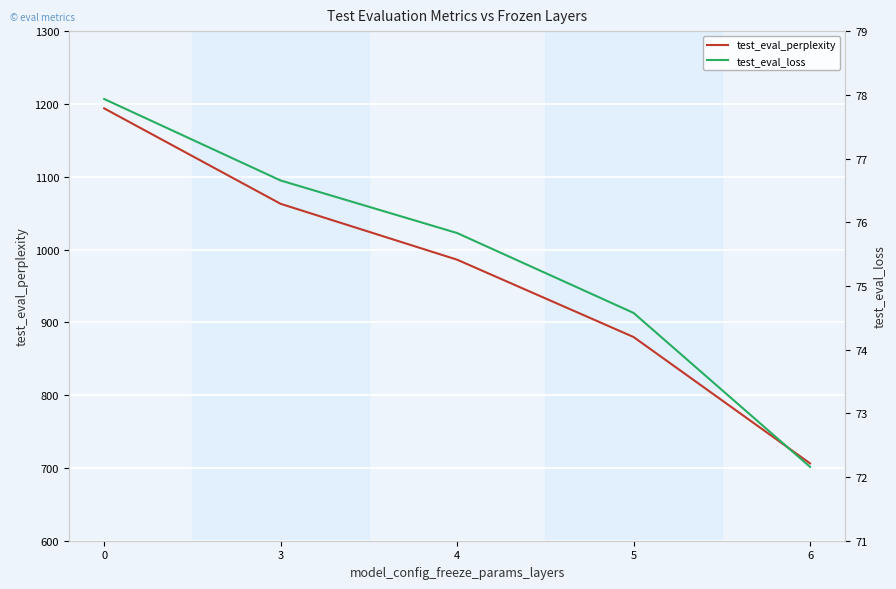

What is the minimum value shown in the chart?

72.2